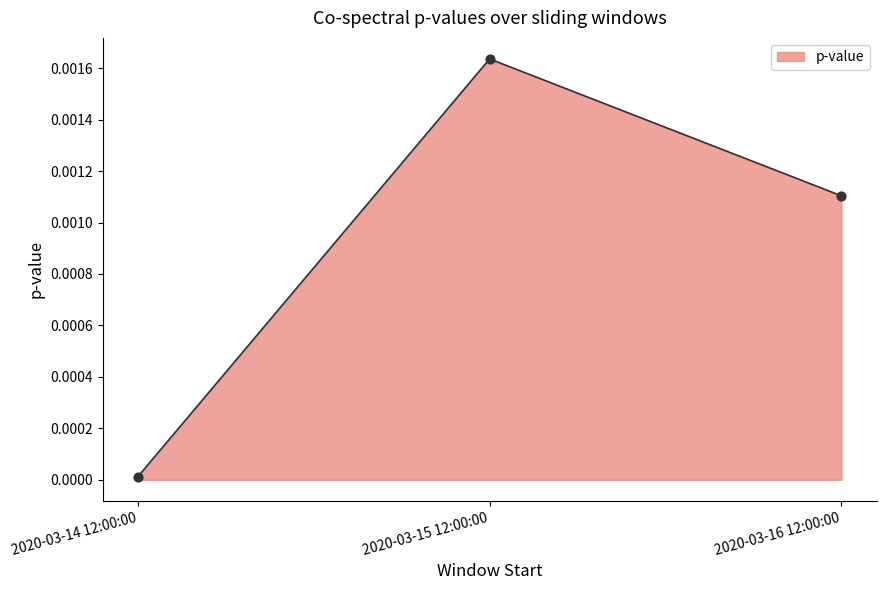

Which has a higher value, 2020-03-15 12:00:00 or 2020-03-14 12:00:00?

2020-03-15 12:00:00